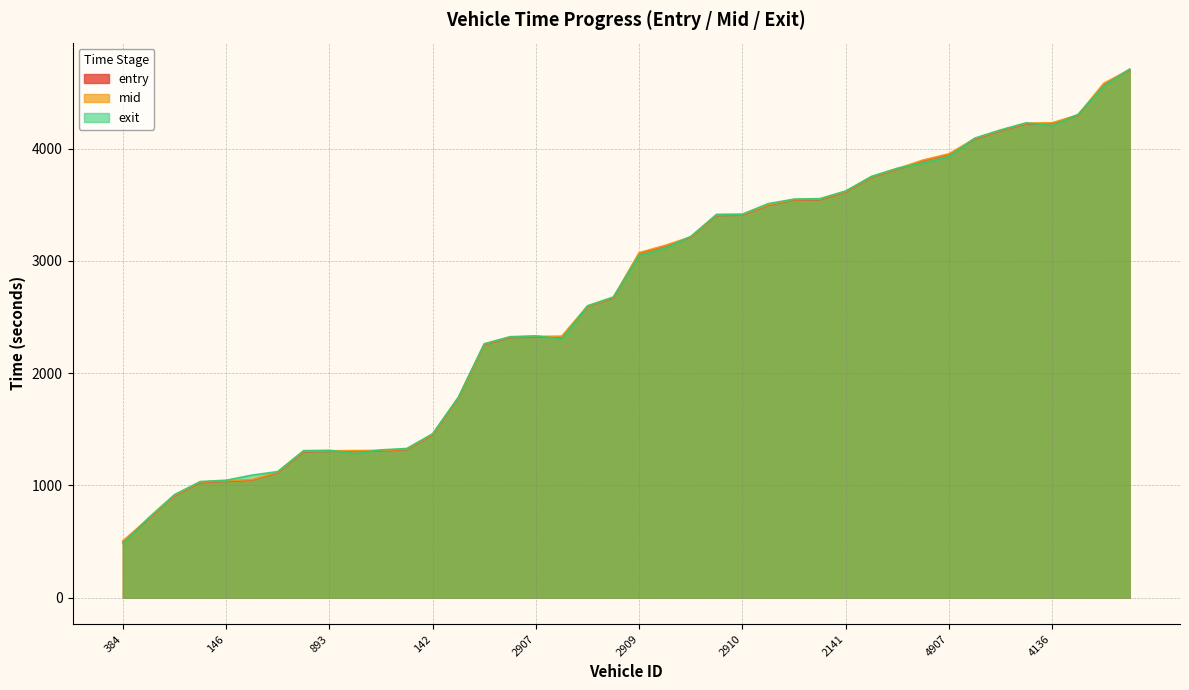

Does the chart have visible grid lines?

Yes